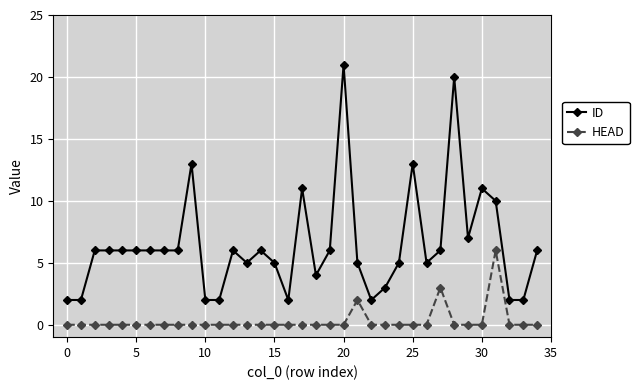

Which series has the widest spread of values?

ID